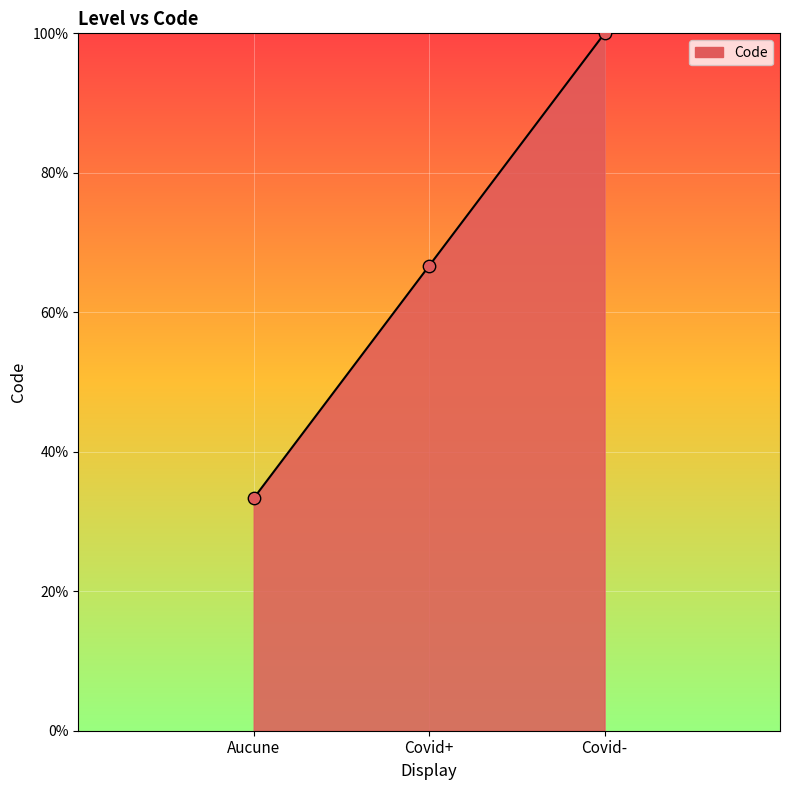

Approximately how many times larger is the value at Covid+ compared to Covid-?

0.7